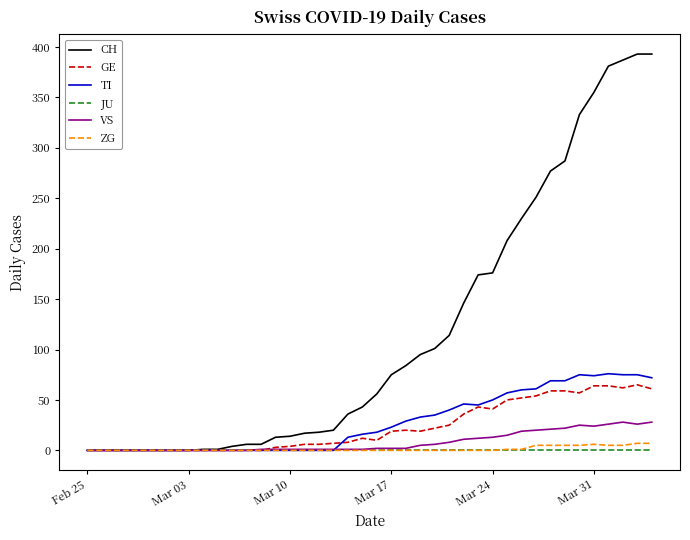

What is the average value of the CH series?

117